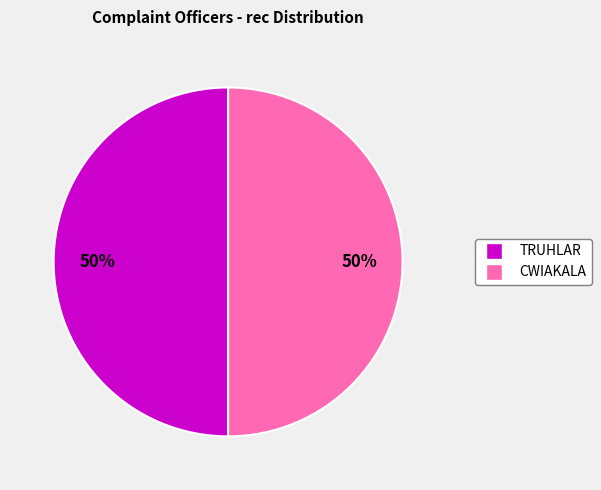

To the nearest percent, what portion does CWIAKALA represent?

50%